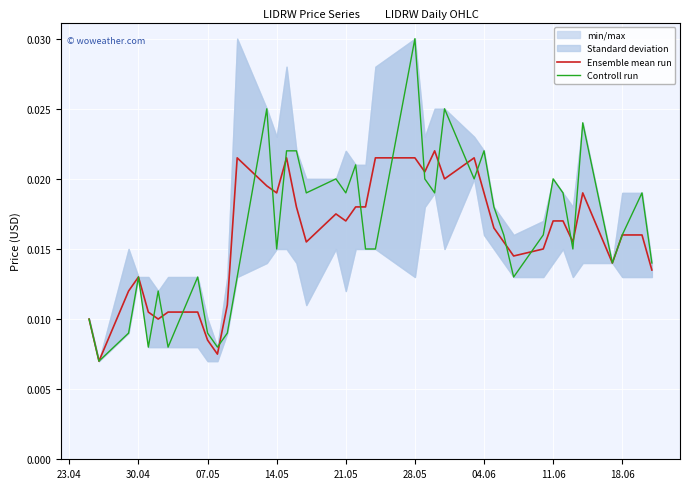

Which category has the highest value in the Controll run series?

28.05